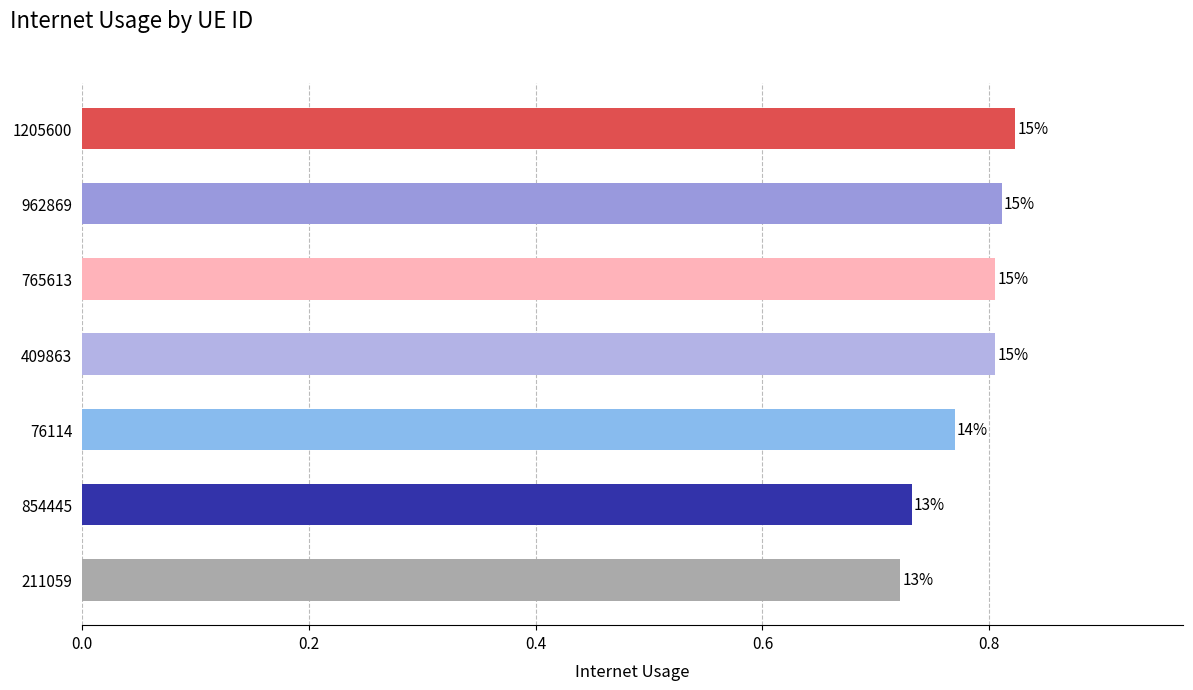

Count the values in the range 0 to 1.

7